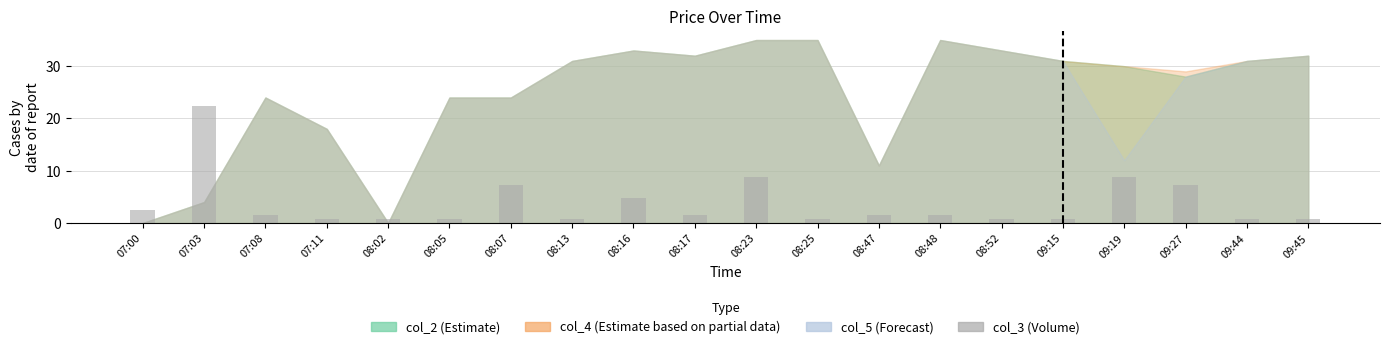

True or false: the data shows 0.8 at 08:05.

True